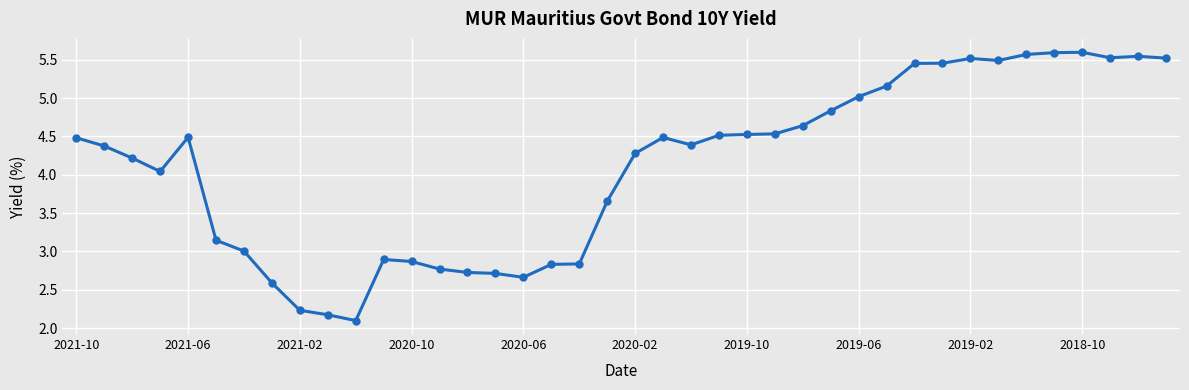

True or false: the data has more than 2 interior local peaks.

True